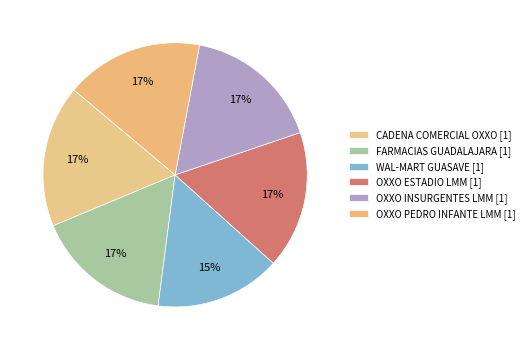

How many segments does this pie chart have?

6